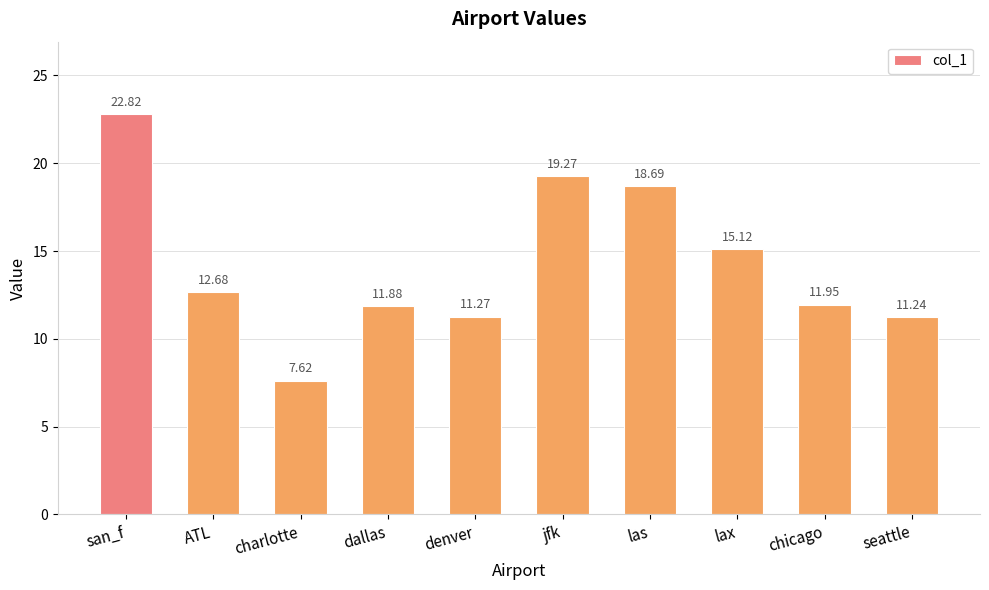

How many bars are there in total?

10